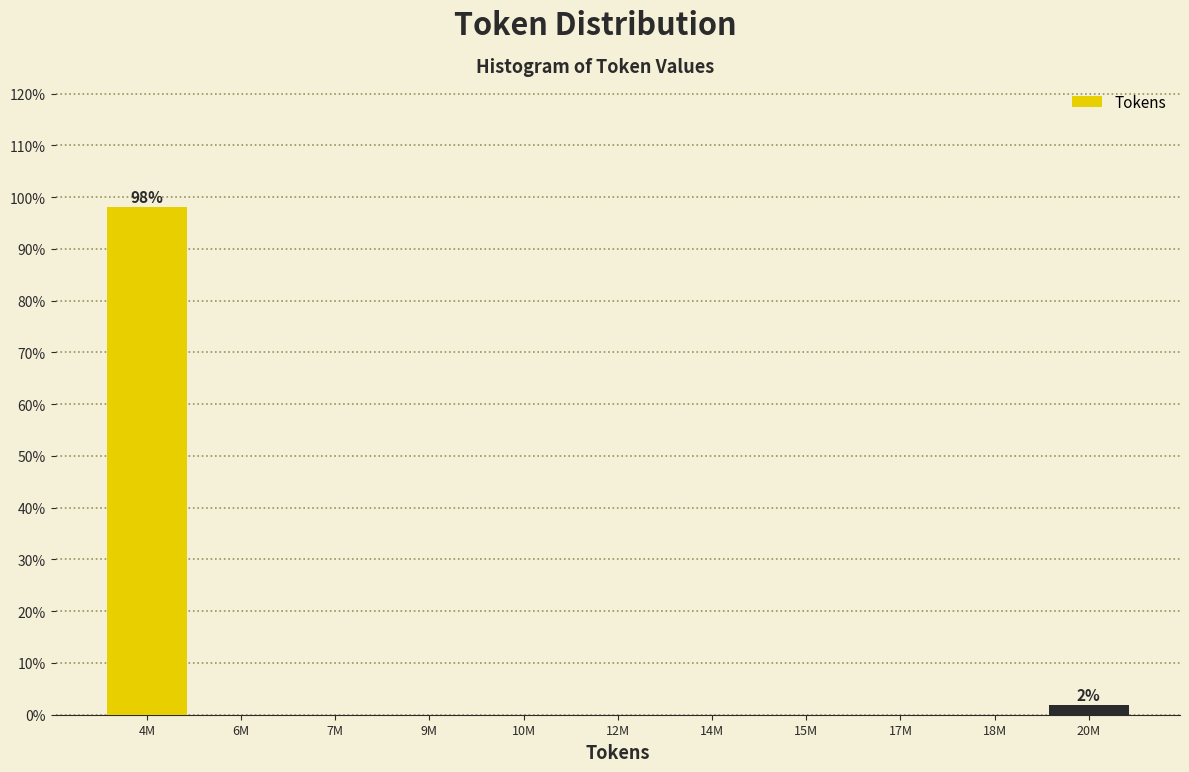

Reading left to right, transcribe all the data shown in this chart.

4M=98.1	6M=0.0	7M=0.0	9M=0.0	10M=0.0	12M=0.0	14M=0.0	15M=0.0	17M=0.0	18M=0.0	20M=1.9